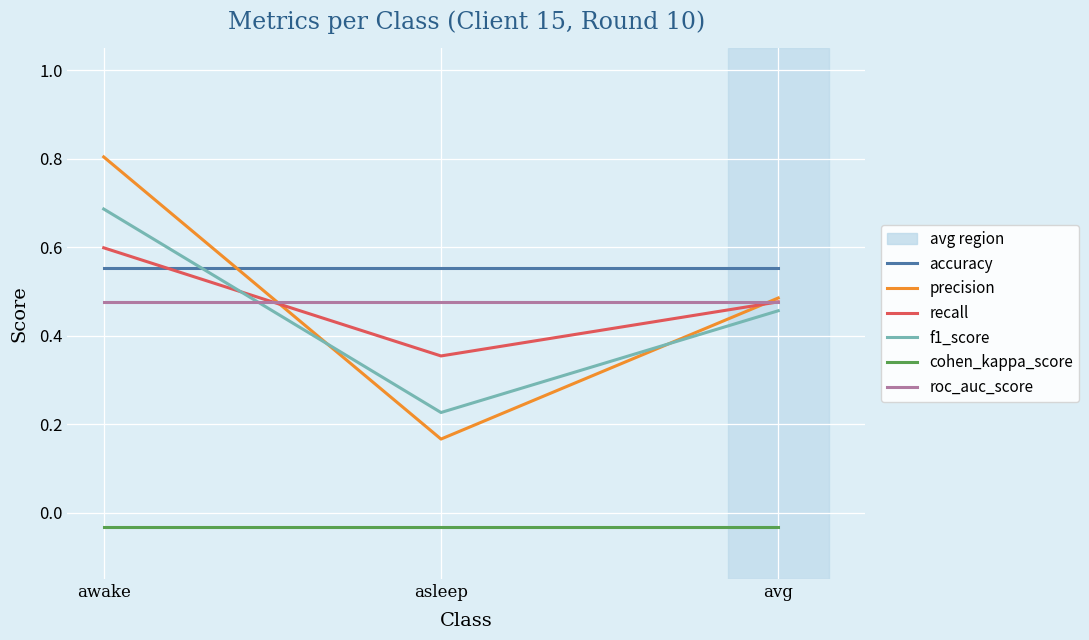

At which category is the sum across all series the highest?

awake